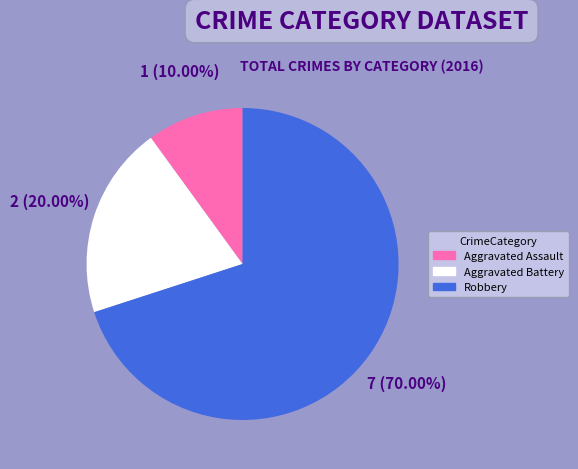

To the nearest percent, what is the average slice percentage?

33%